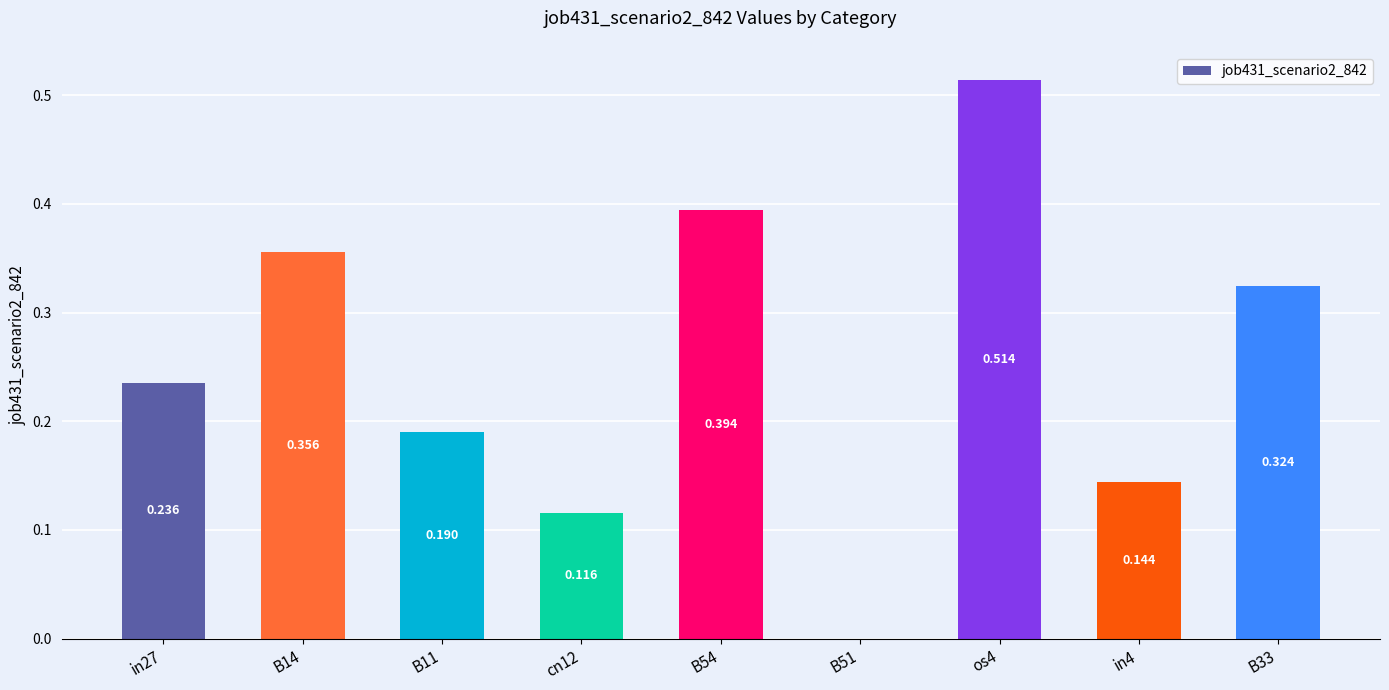

What is the difference between the maximum and second lowest values?

0.4